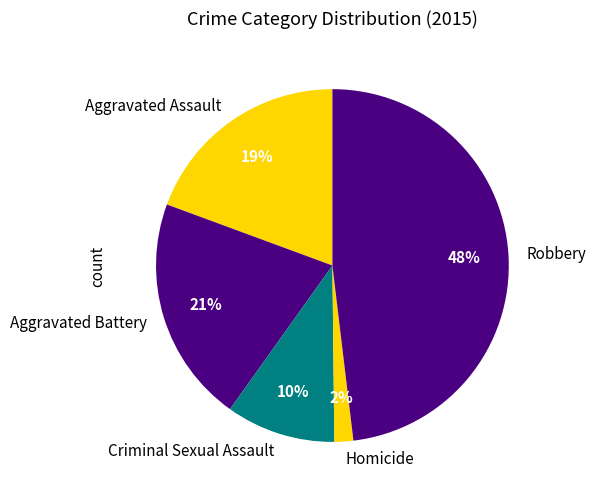

Is there any slice that represents more than half of the pie?

No